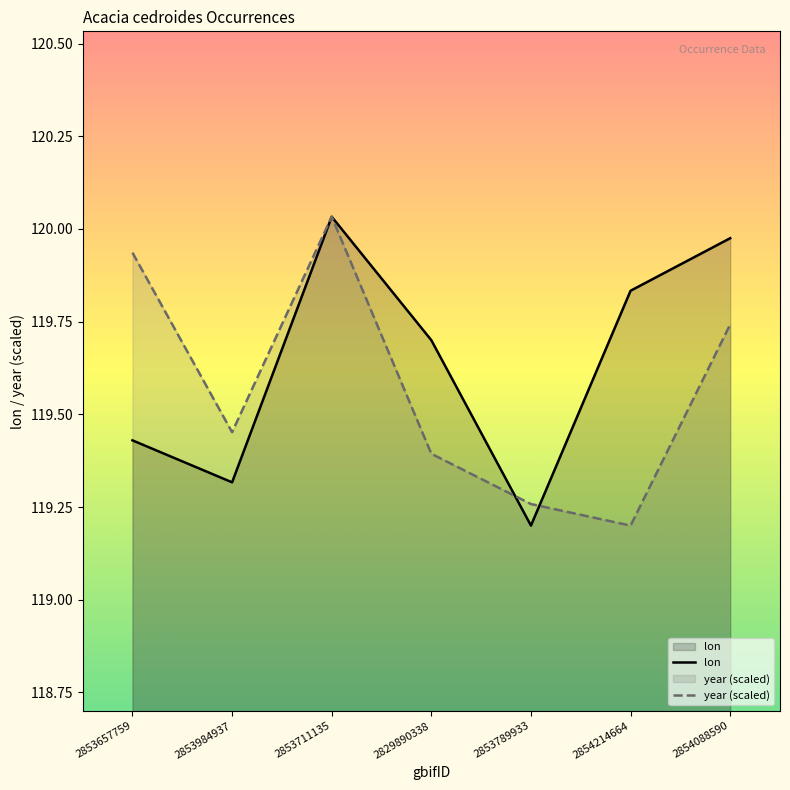

What is the label of the 2nd point from the right?

2854214664